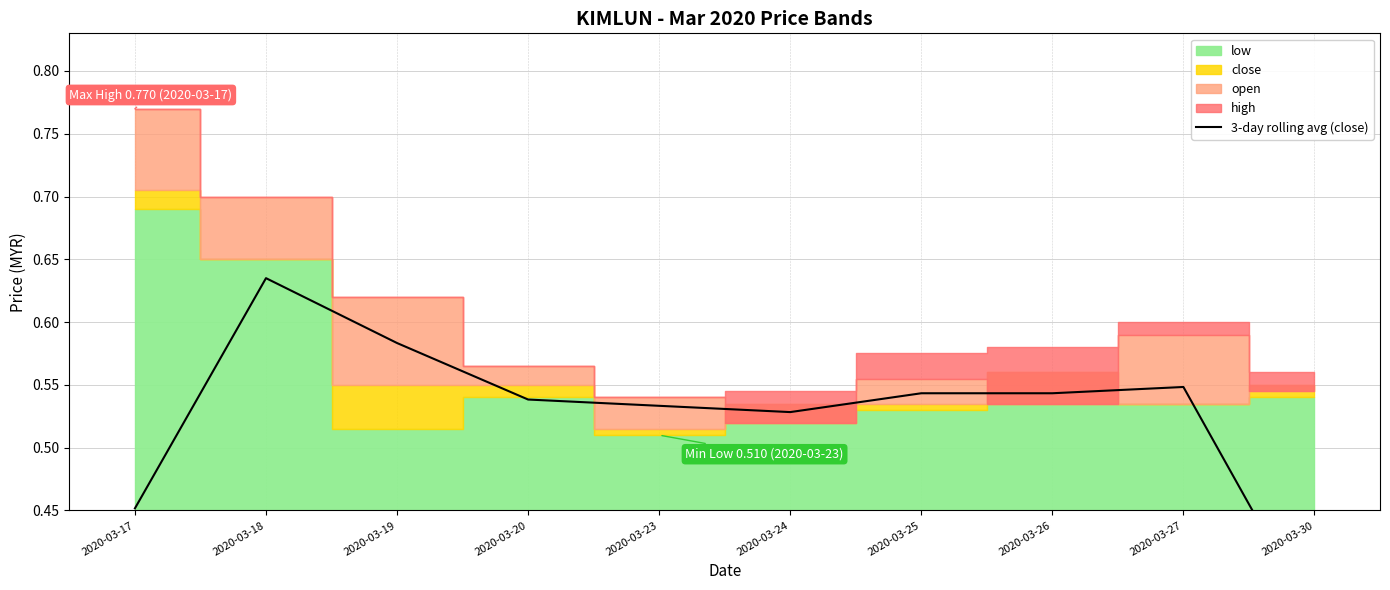

True or false: the data shows 0.5 at 2020-03-25.

True